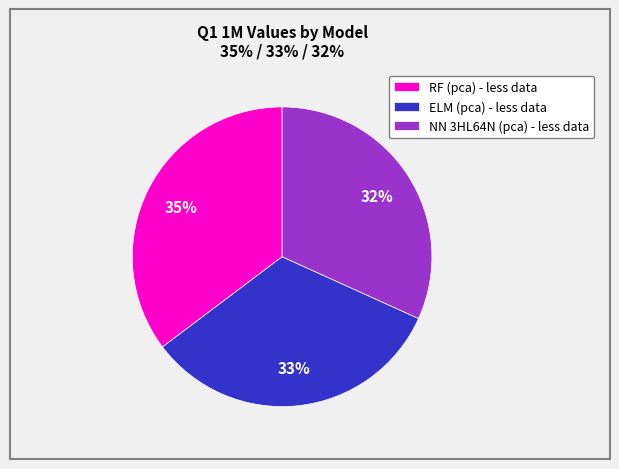

Between ELM (pca) - less data and RF (pca) - less data, which is larger?

RF (pca) - less data